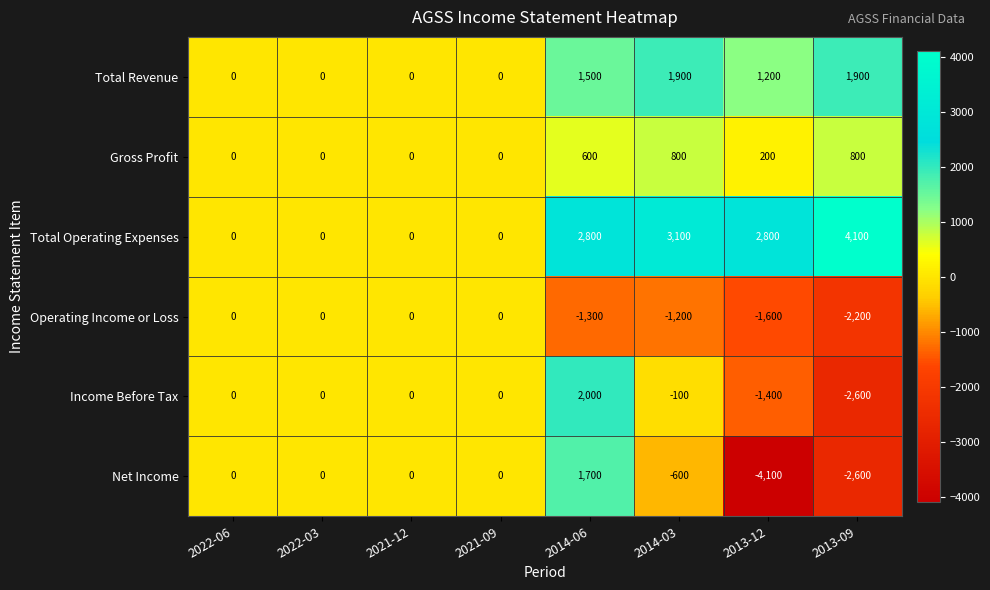

What is the smallest value displayed?

-4100